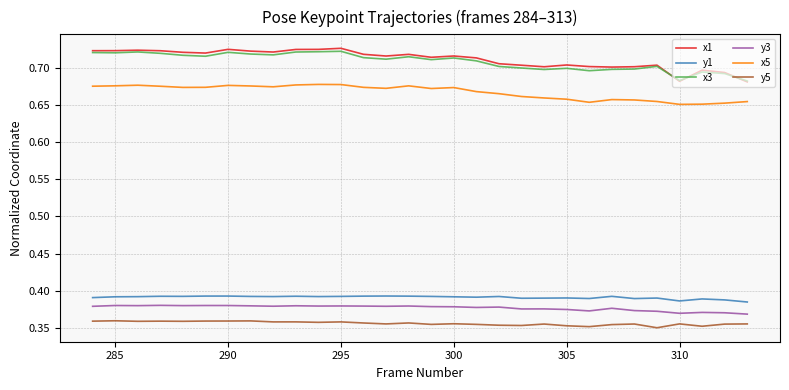

True or false: x5 and y1 intersect in this chart.

False